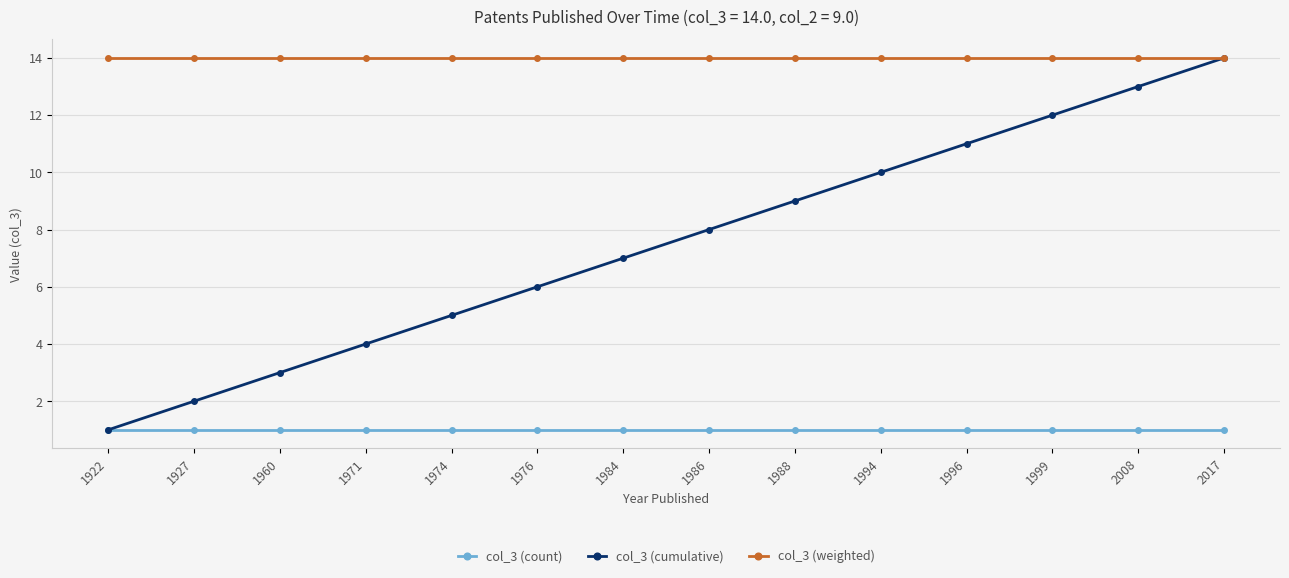

The value of col_3 (cumulative) at 1984 is 7. True or false?

True